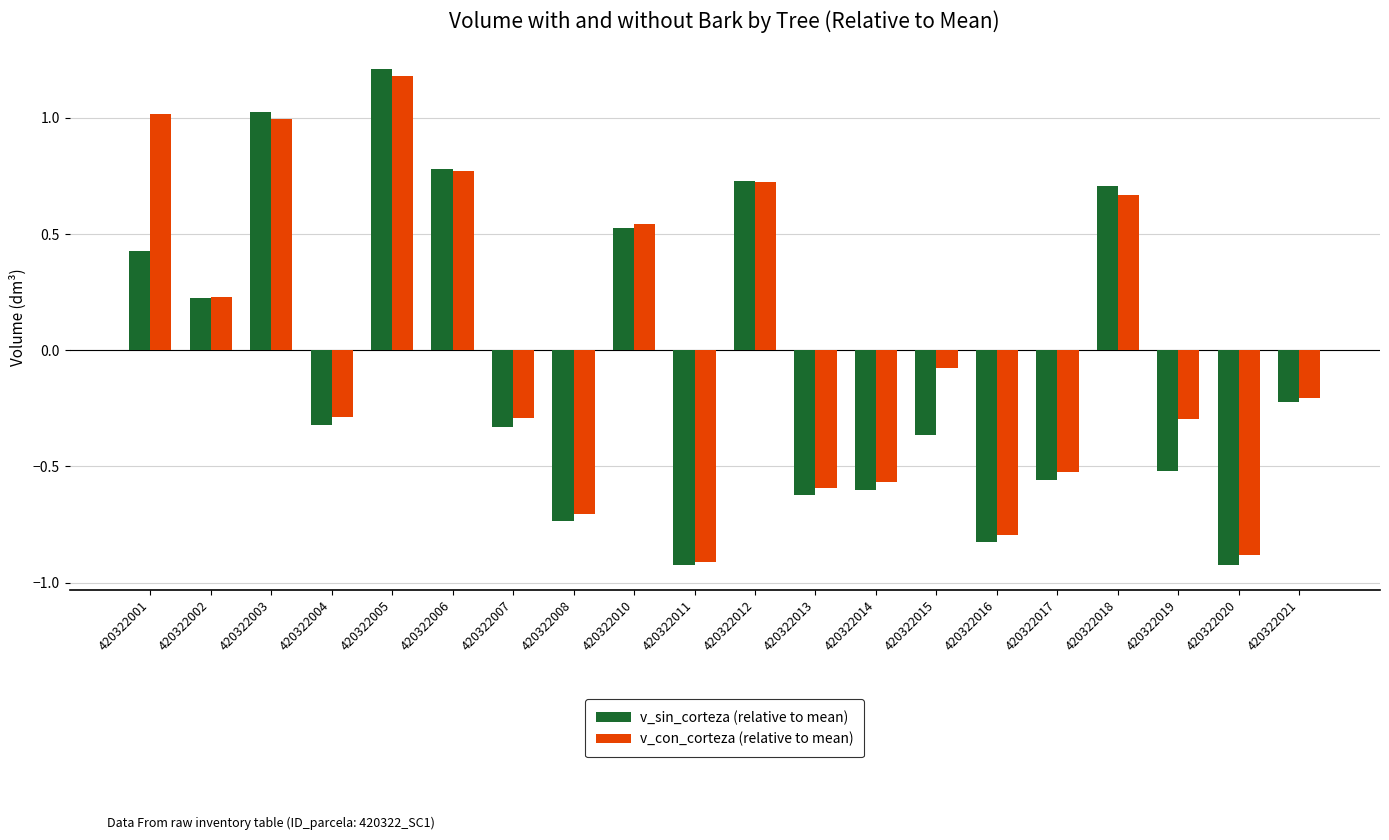

Which series has the largest total across all categories?

v_con_corteza (relative to mean)